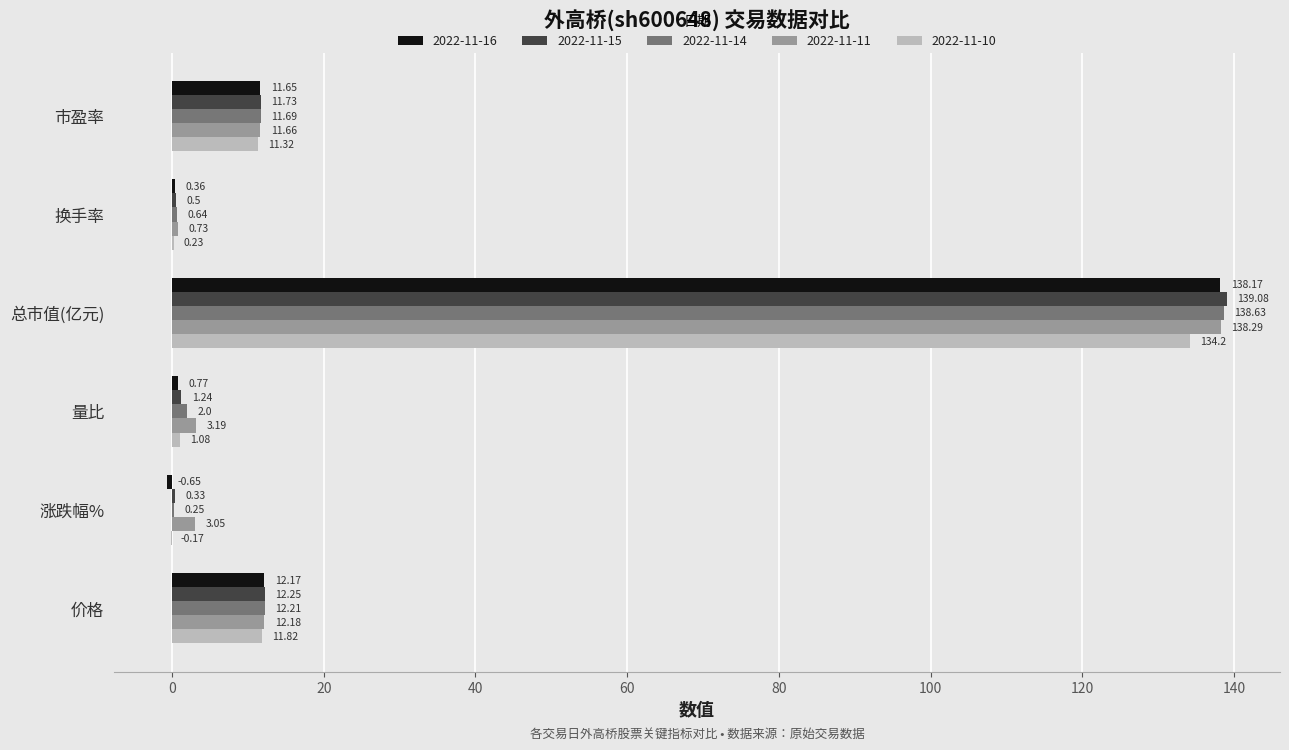

Where is 2022-11-11 nearest to the value 69?

价格